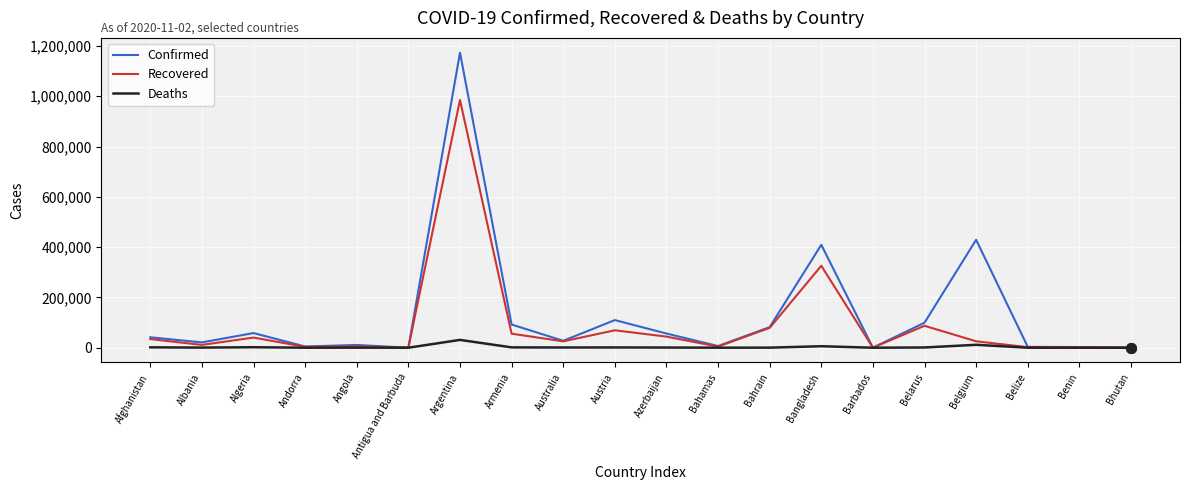

How many lines are shown in the chart?

3